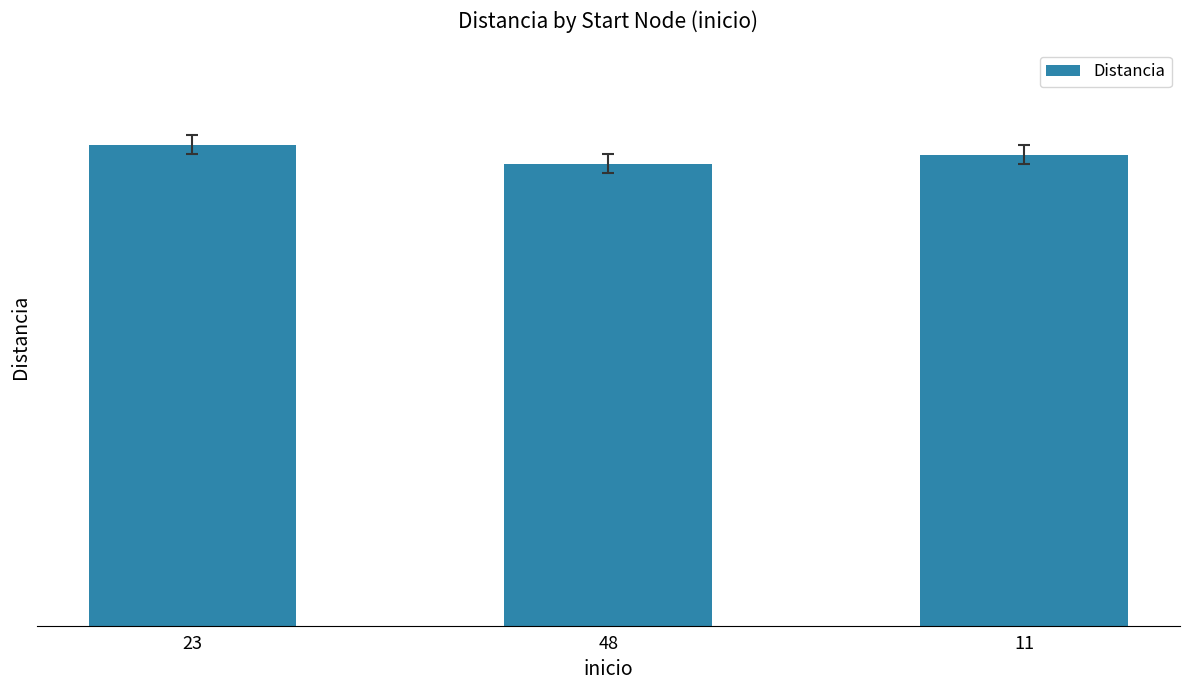

Does the chart contain any negative values?

No